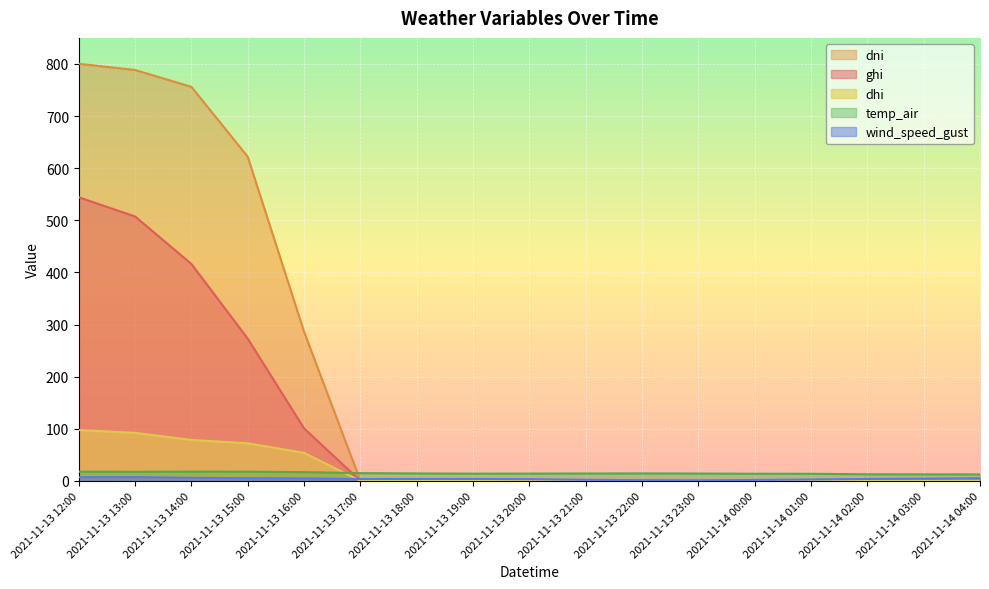

What is the label of the 6th point from the right?

2021-11-13 23:00